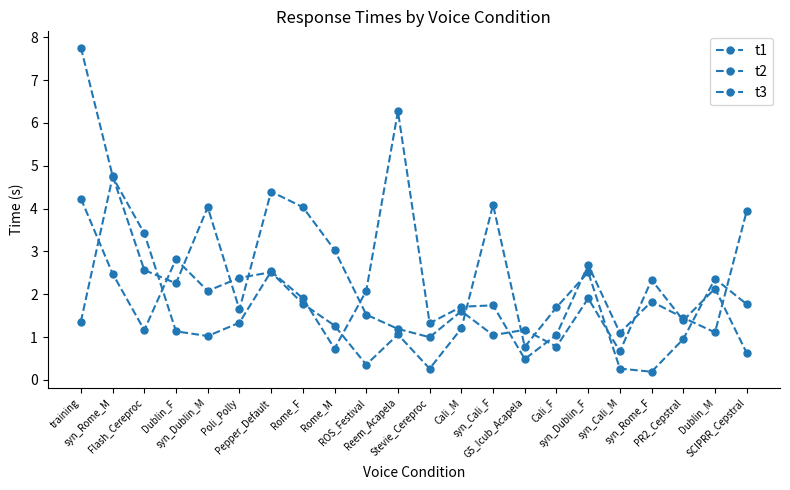

Does the chart have visible grid lines?

No